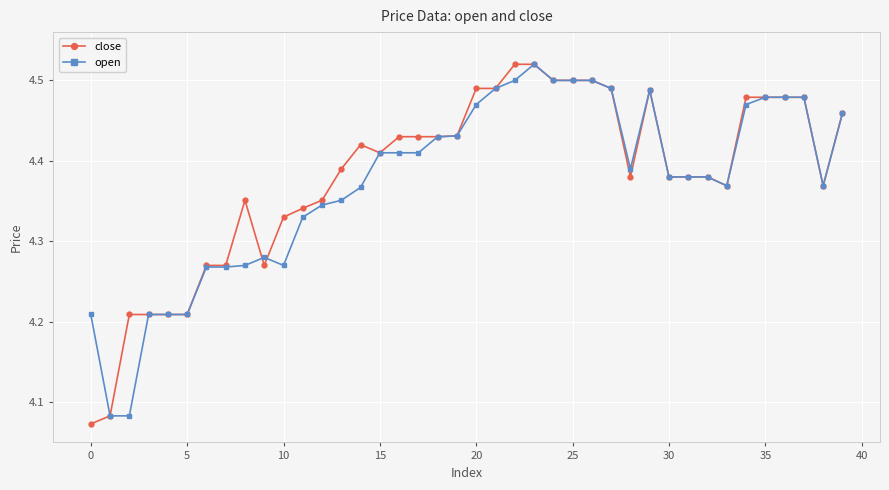

Which series has the largest range (max minus min)?

close